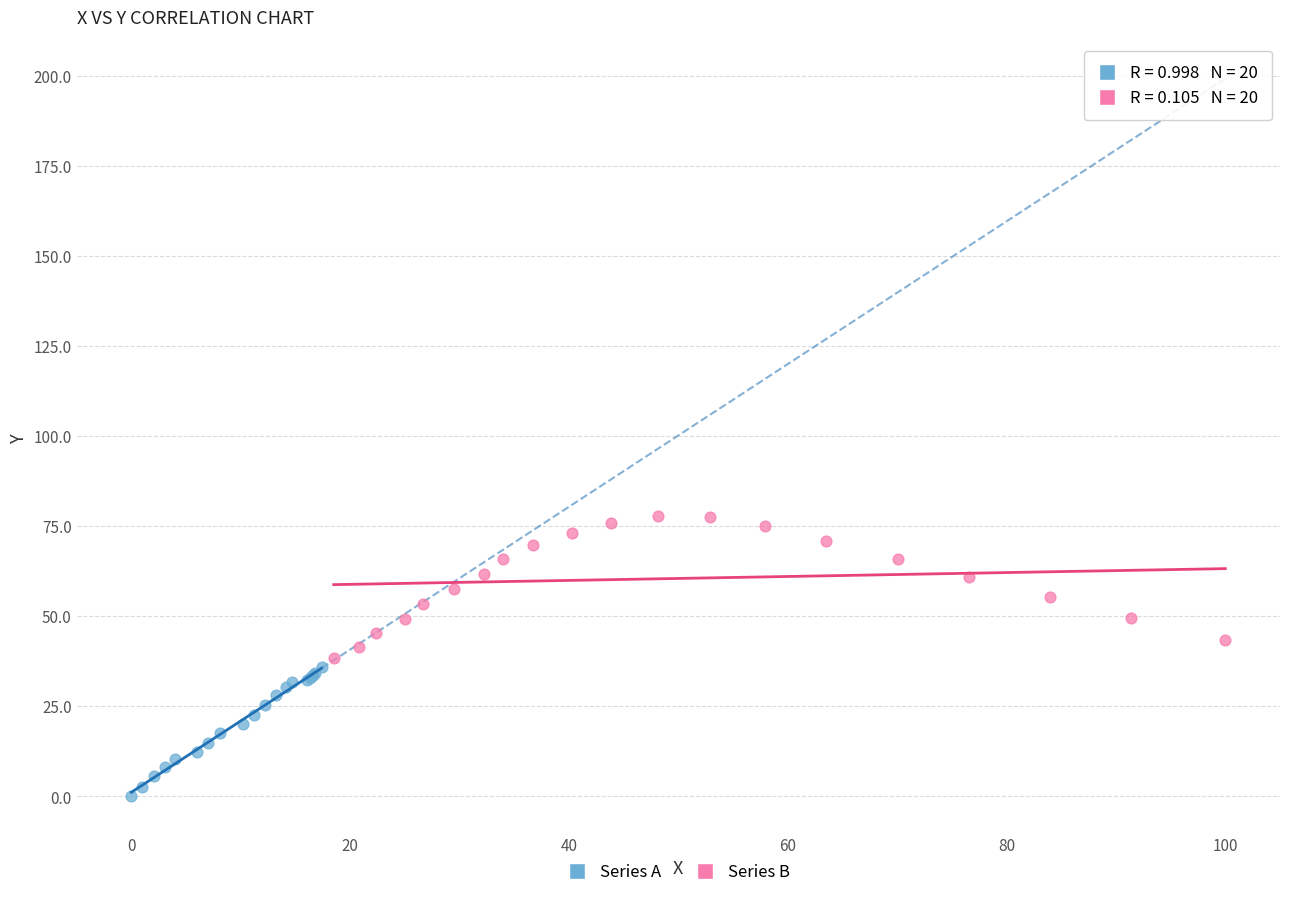

Which series reaches the minimum Y coordinate?

Series A